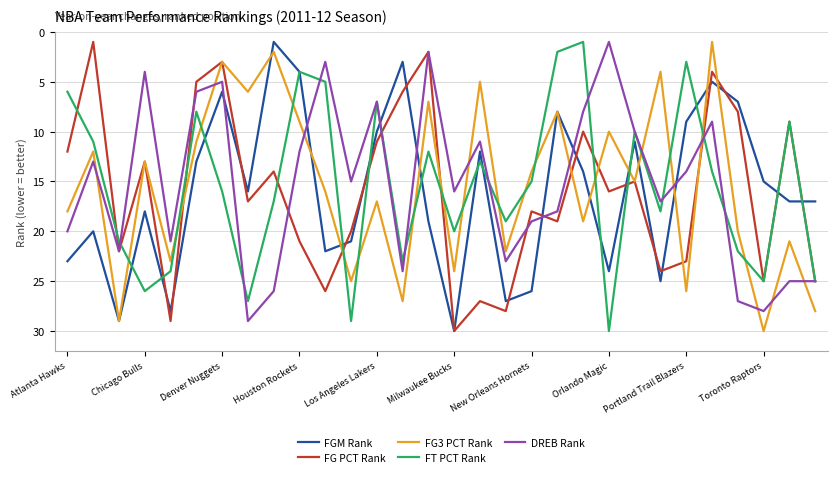

What is the maximum value for FGM Rank?

30